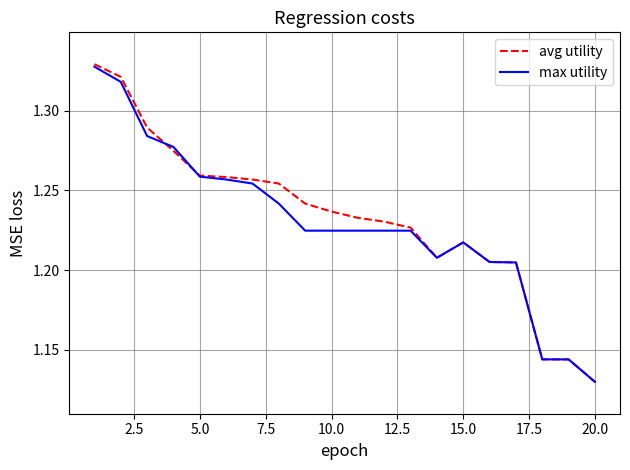

Which series has the widest spread of values?

avg utility